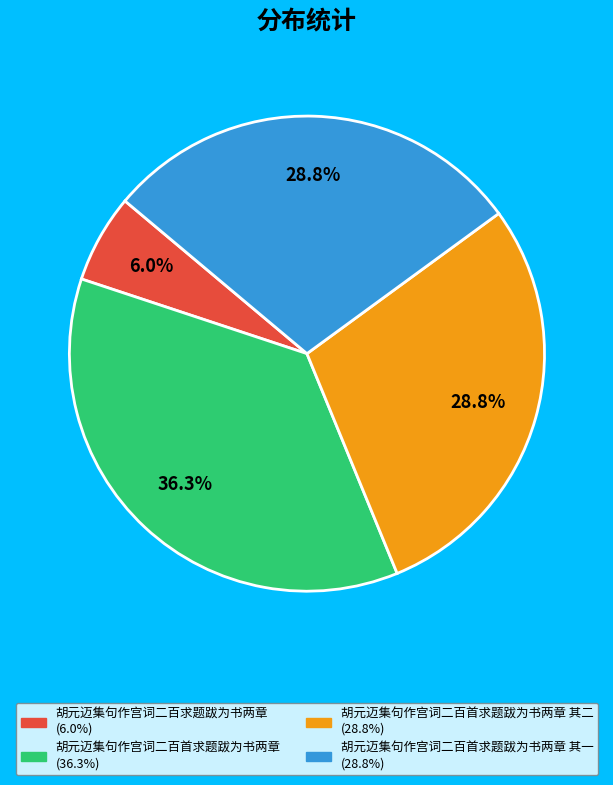

Is there a majority slice in this chart?

No